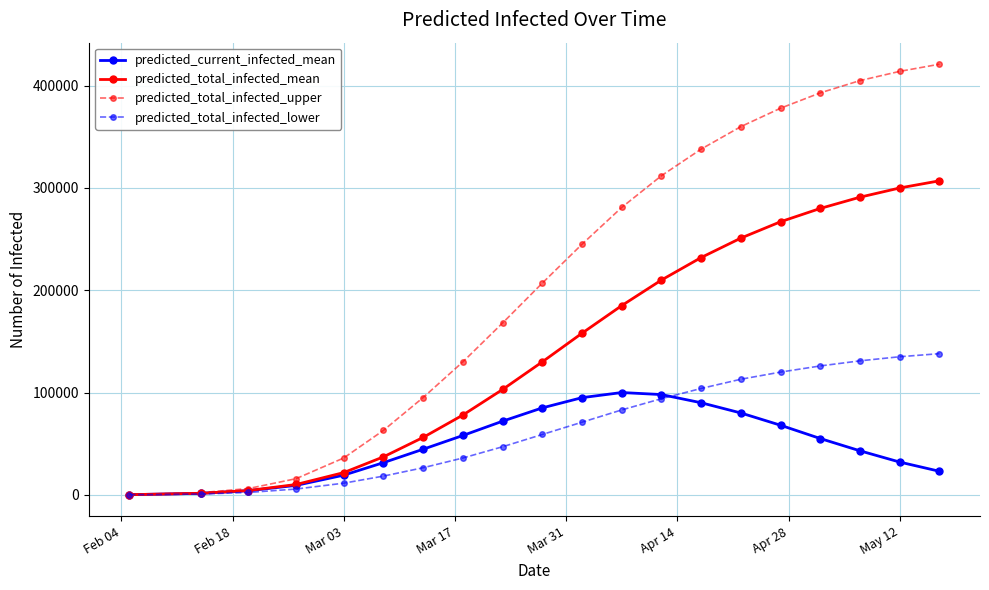

Which series has the largest range (max minus min)?

predicted_total_infected_upper